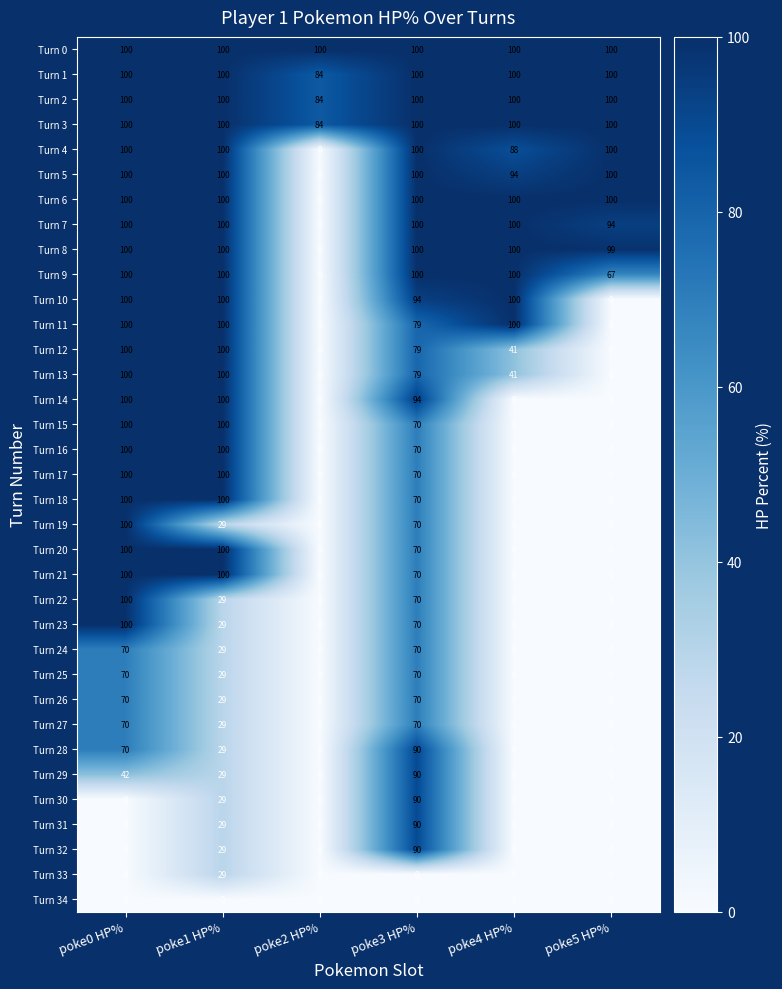

What is the greatest value displayed?

100